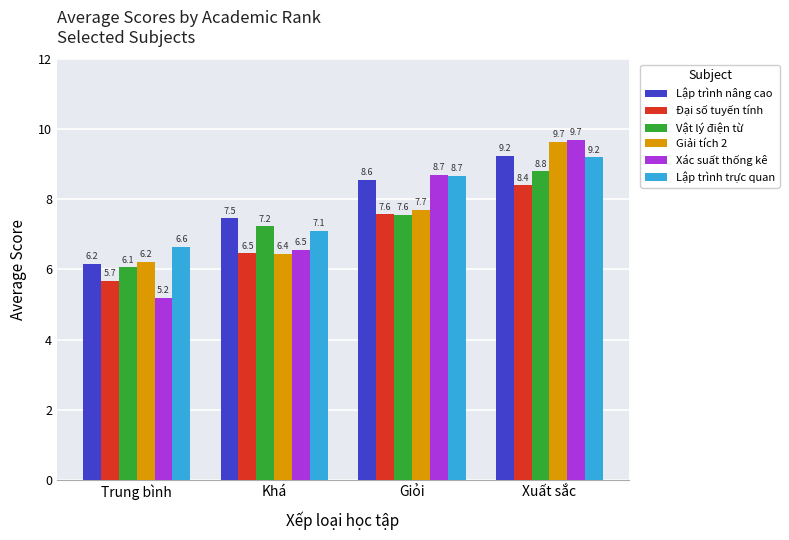

How many data points does each series have?

4